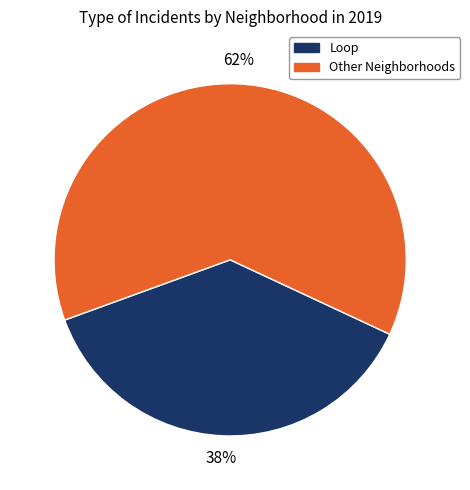

To the nearest percent, what is the average slice percentage?

50%